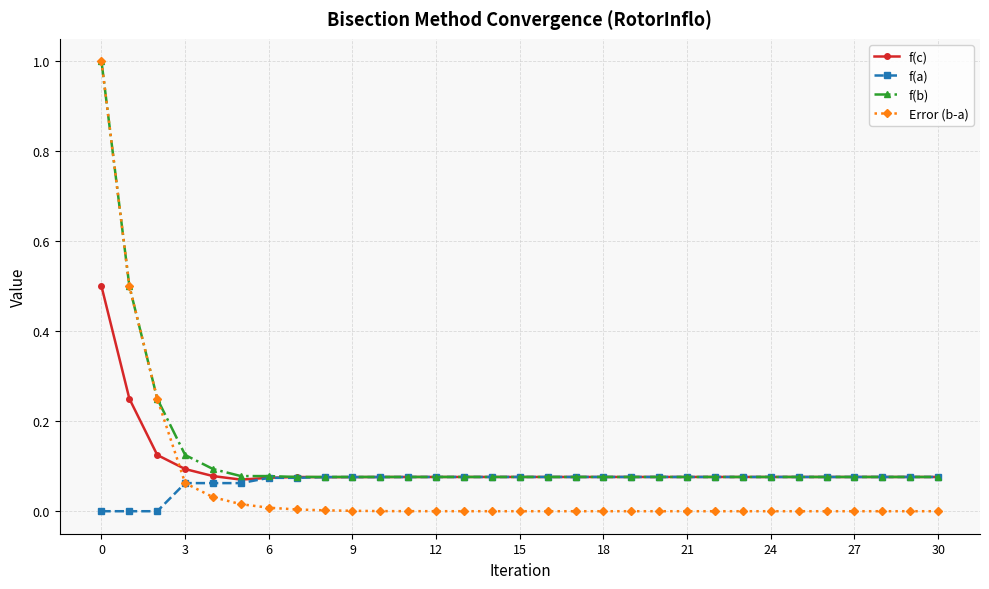

After their last crossing, which series has the higher values: f(c) or Error (b-a)?

f(c)